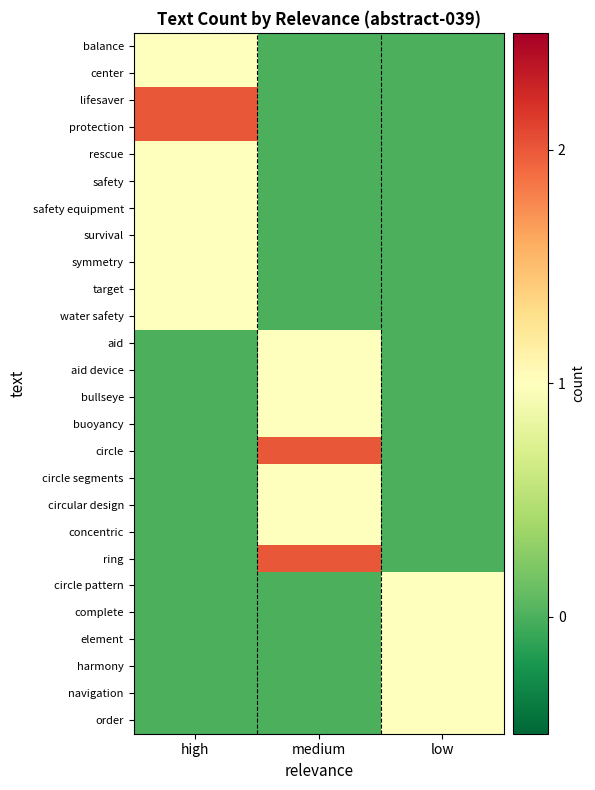

Reading right to left, what are all the values shown in this chart?

balance: low=0	medium=0	high=1
center: low=0	medium=0	high=1
lifesaver: low=0	medium=0	high=2
protection: low=0	medium=0	high=2
rescue: low=0	medium=0	high=1
safety: low=0	medium=0	high=1
safety equipment: low=0	medium=0	high=1
survival: low=0	medium=0	high=1
symmetry: low=0	medium=0	high=1
target: low=0	medium=0	high=1
water safety: low=0	medium=0	high=1
aid: low=0	medium=1	high=0
aid device: low=0	medium=1	high=0
bullseye: low=0	medium=1	high=0
buoyancy: low=0	medium=1	high=0
circle: low=0	medium=2	high=0
circle segments: low=0	medium=1	high=0
circular design: low=0	medium=1	high=0
concentric: low=0	medium=1	high=0
ring: low=0	medium=2	high=0
circle pattern: low=1	medium=0	high=0
complete: low=1	medium=0	high=0
element: low=1	medium=0	high=0
harmony: low=1	medium=0	high=0
navigation: low=1	medium=0	high=0
order: low=1	medium=0	high=0